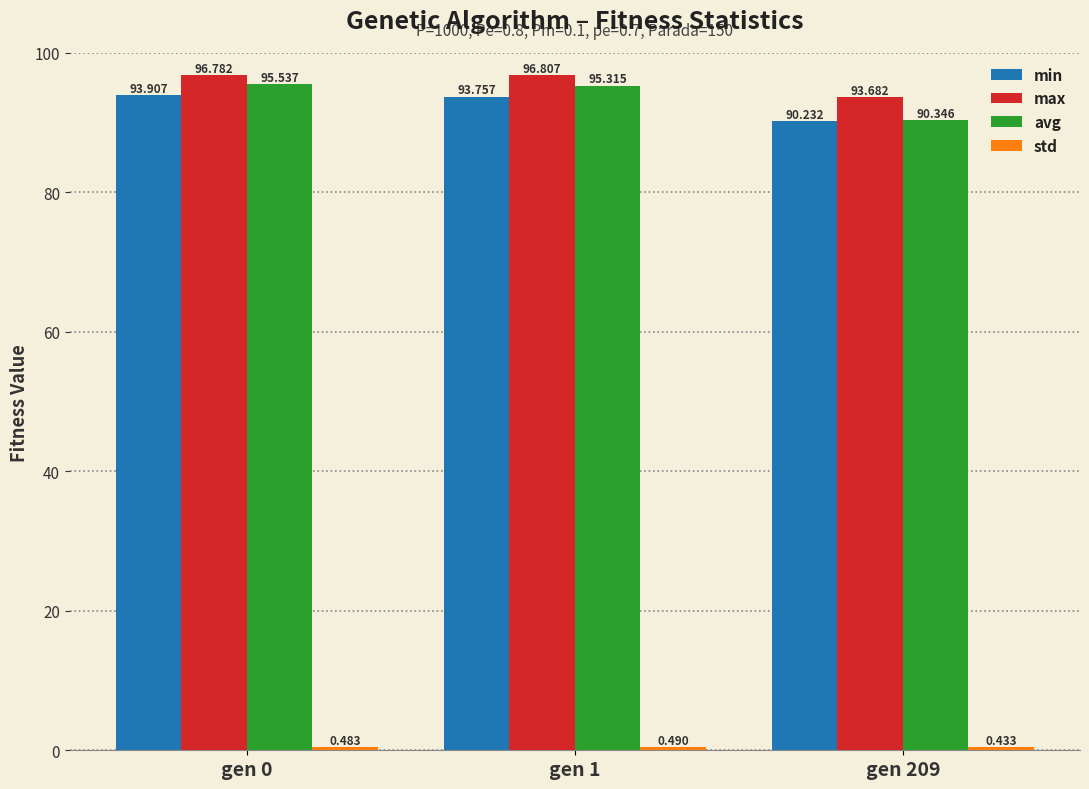

Between gen 1 and gen 209, which series saw the biggest shift?

avg